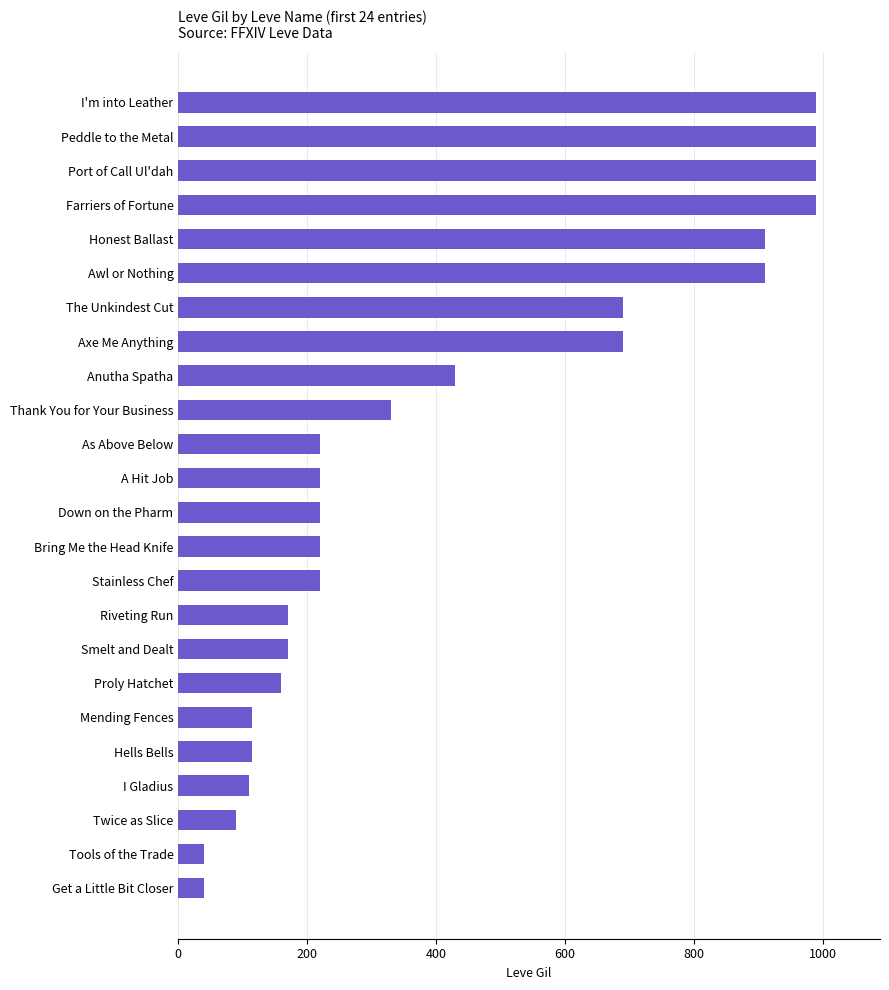

How many categories are shown in the chart?

24